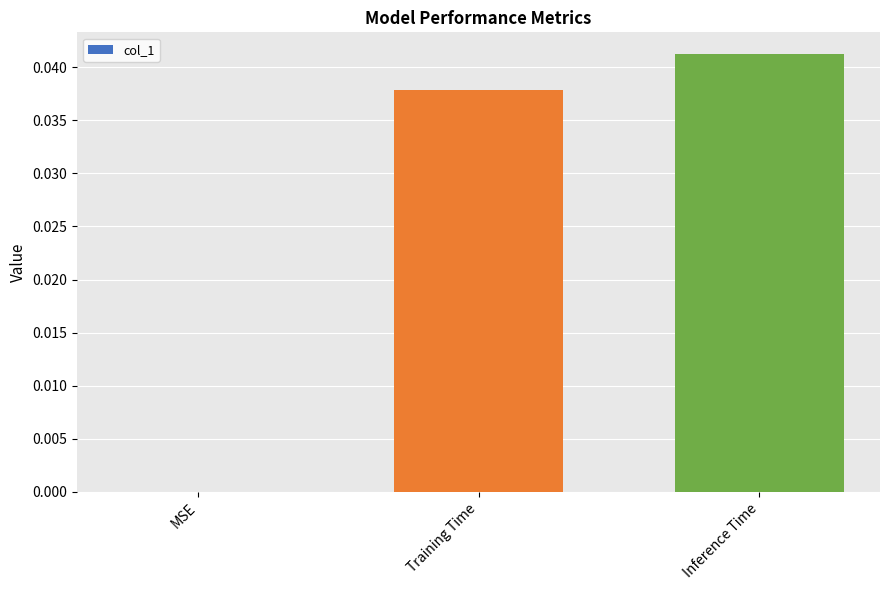

Where is the data nearest to the value 0?

MSE